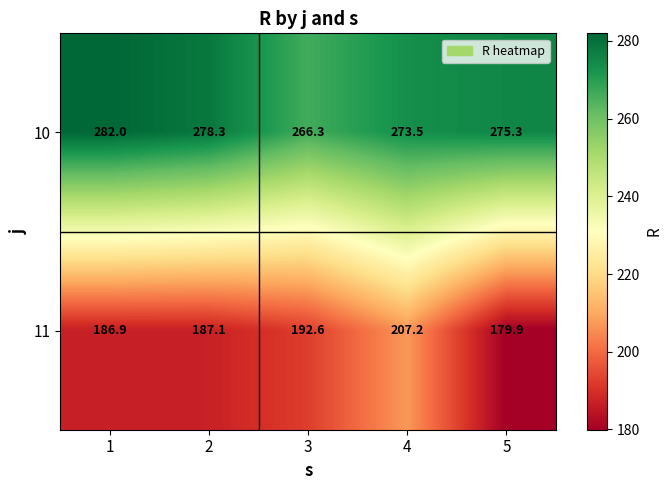

At which label is 11 closest to 193?

3